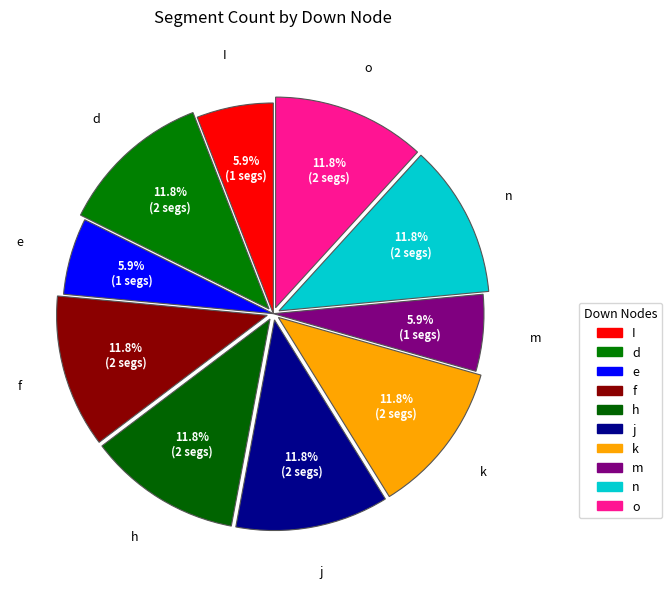

Does n account for over 50% of the chart?

No